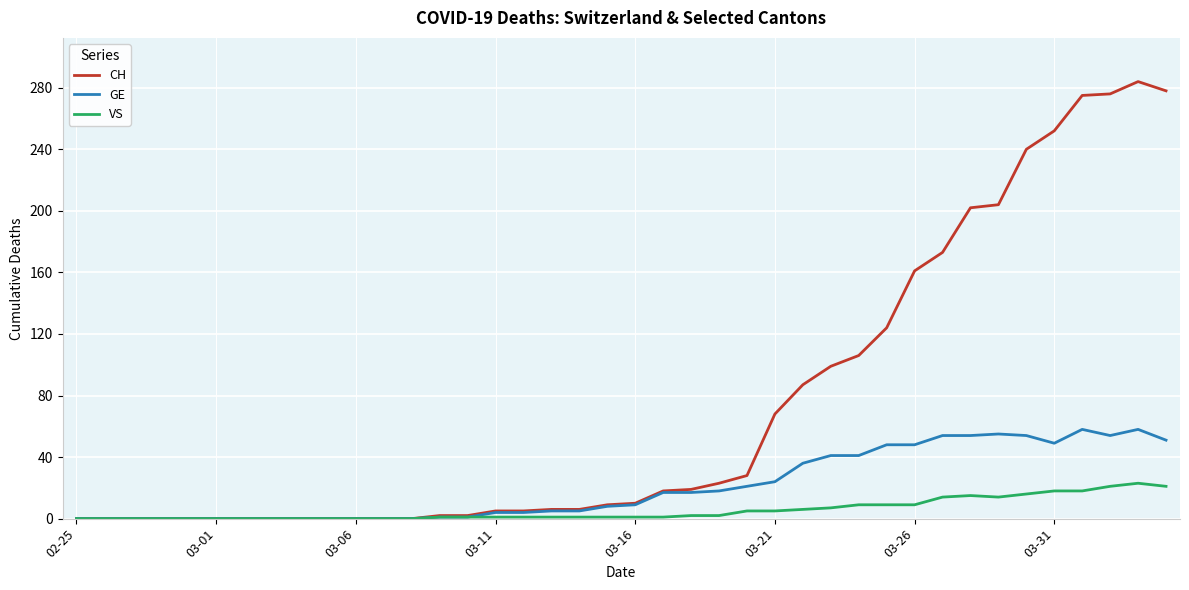

List the series in order of their overall mean, highest first.

CH, GE, VS